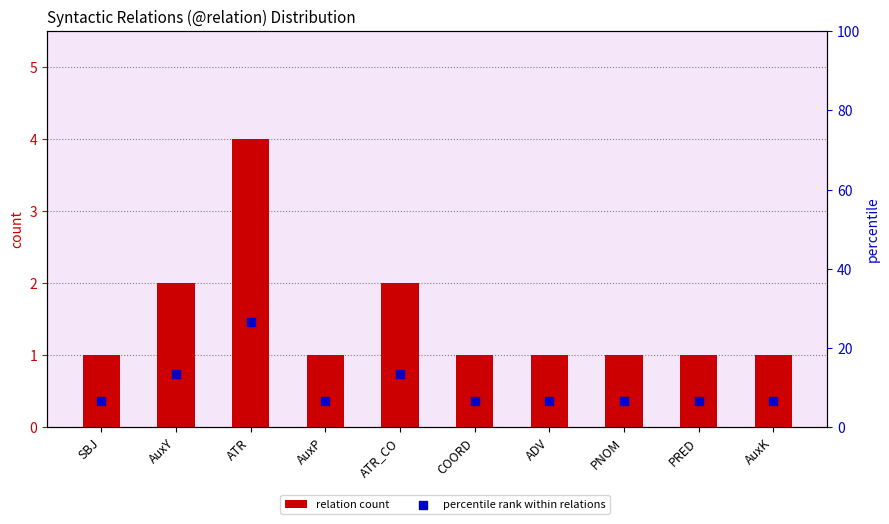

Which series contains the lowest Y value?

relation count